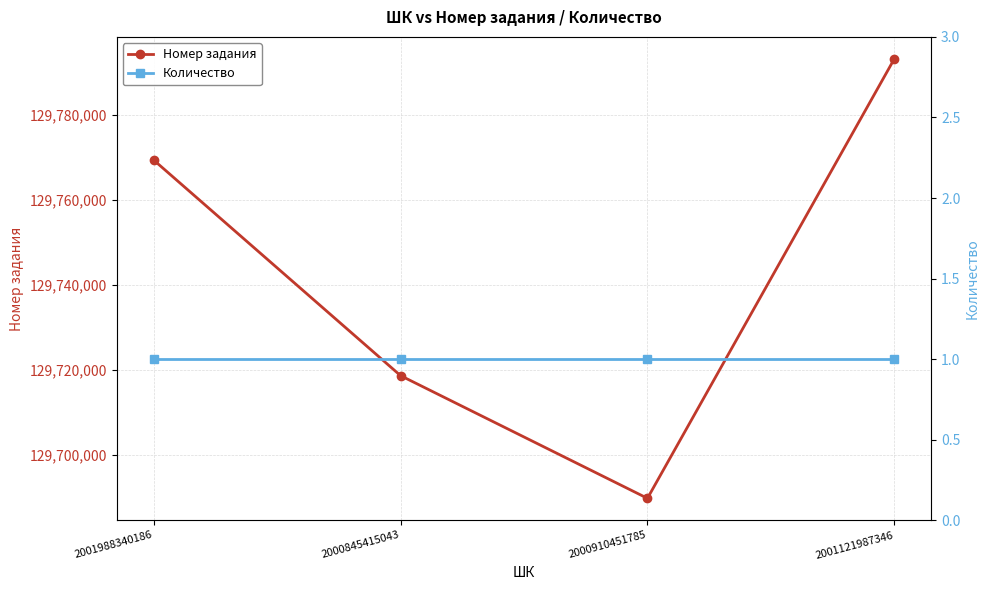

Rank the series by their average value, from lowest to highest.

Количество, Номер задания